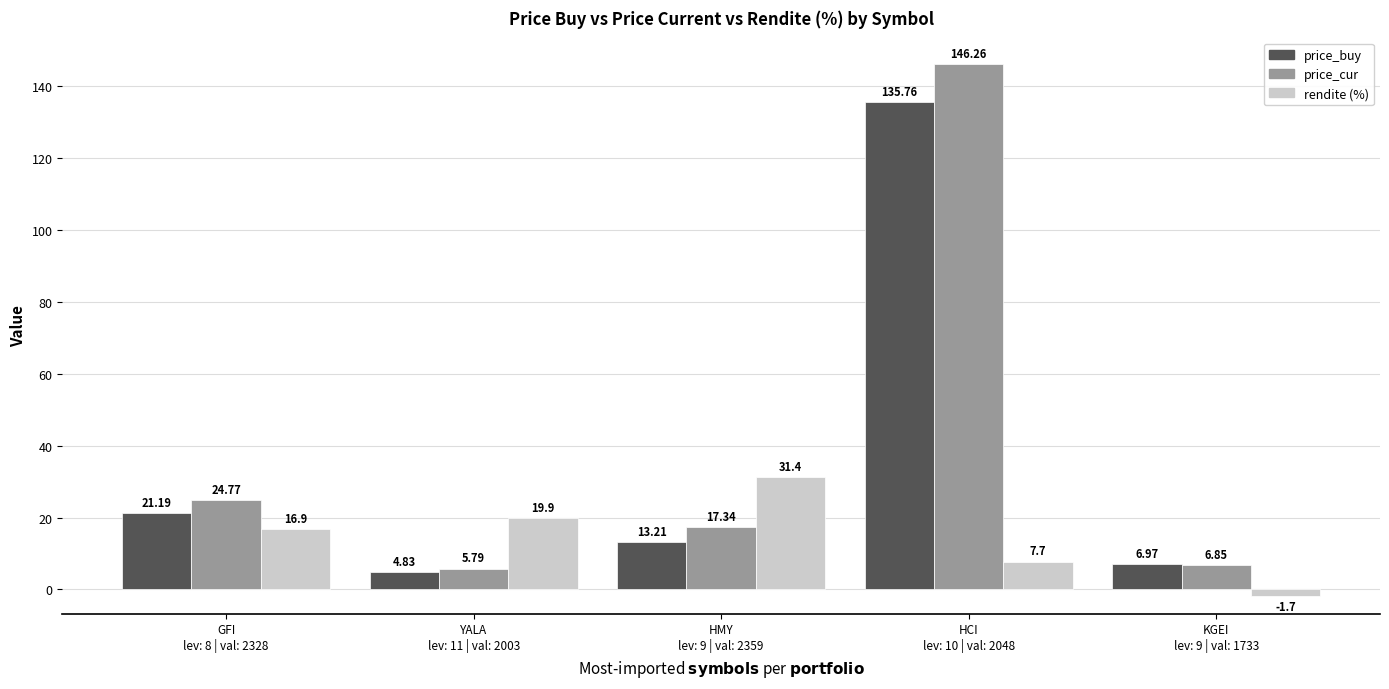

Which series has the widest spread of values?

price_cur